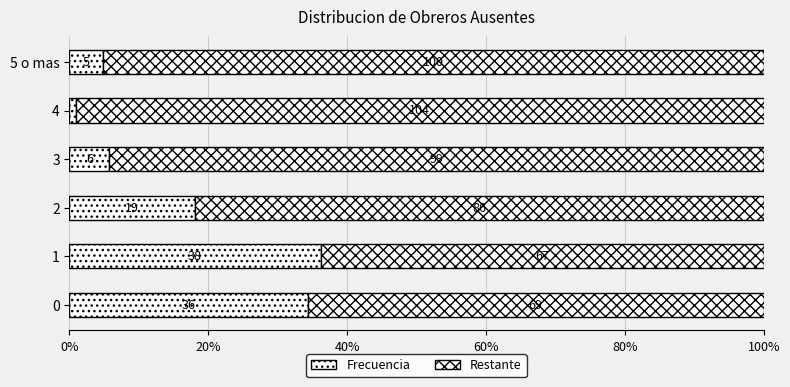

Rank the series by their maximum value, from lowest to highest.

Frecuencia, Restante